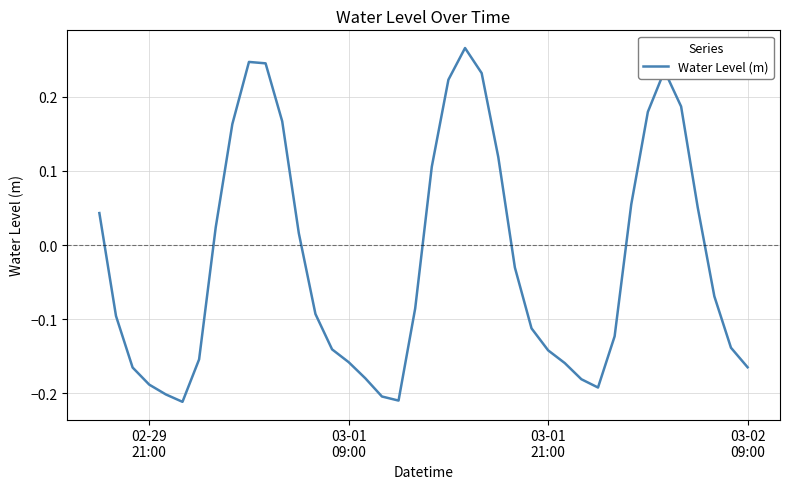

What is the difference between the maximum and minimum values?

0.5